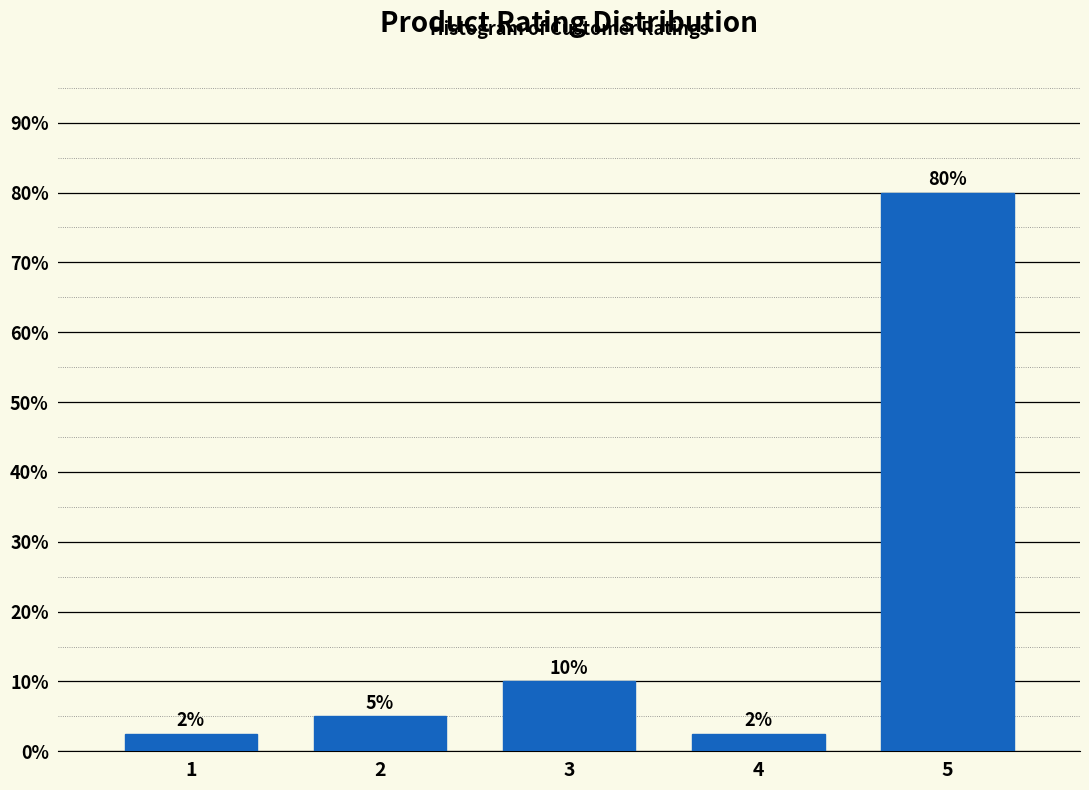

What is the approximate value at 2?

5.0